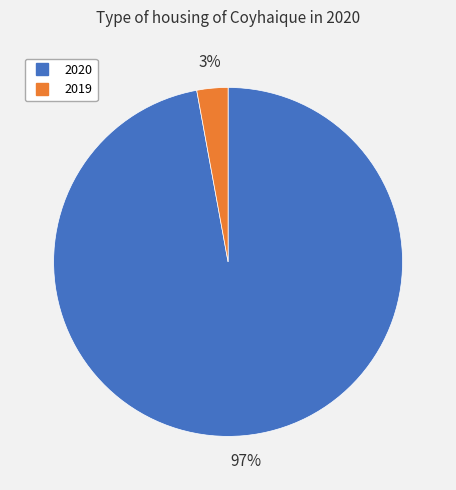

Is the sum of 2019 and 2020 greater than half?

Yes